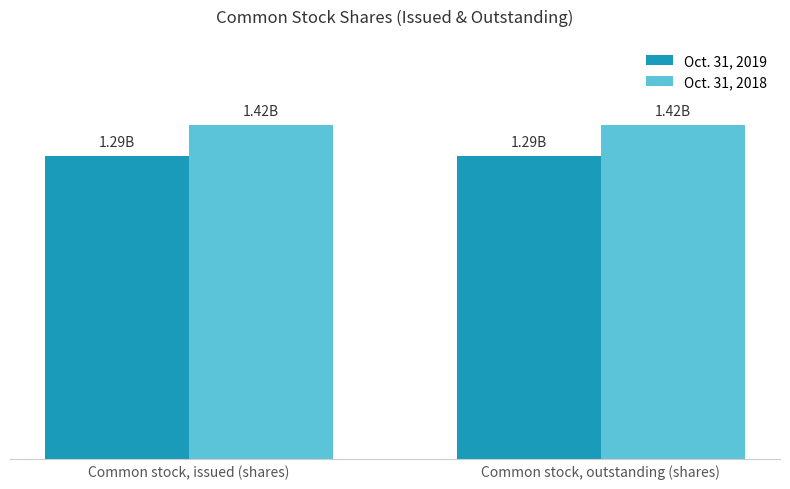

What are all the series names shown in the legend?

Oct. 31, 2019, Oct. 31, 2018